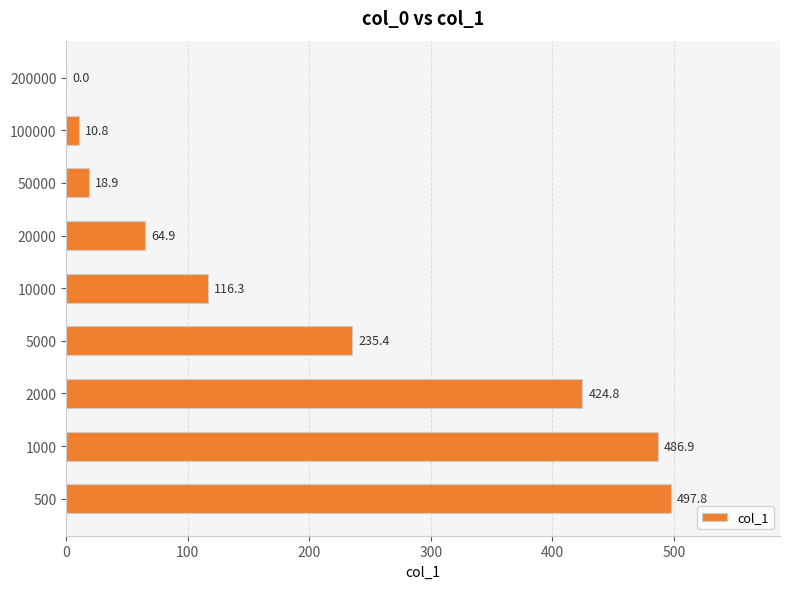

What is the ratio of the value at 10000 to the value at 50000?

6.2